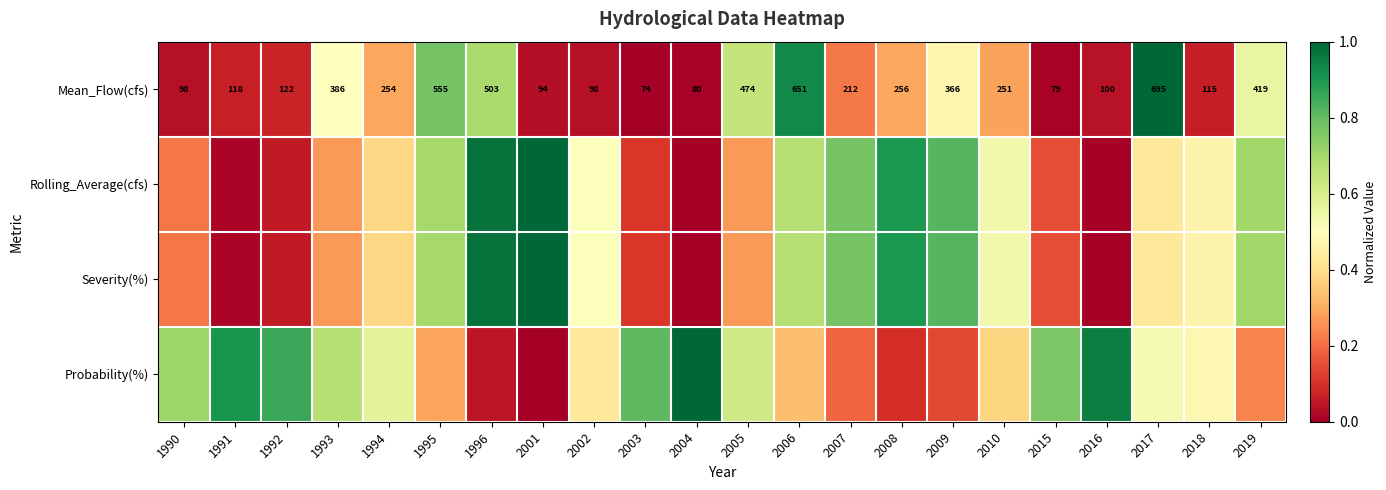

At which category does the chart reach its minimum across all series?

2003